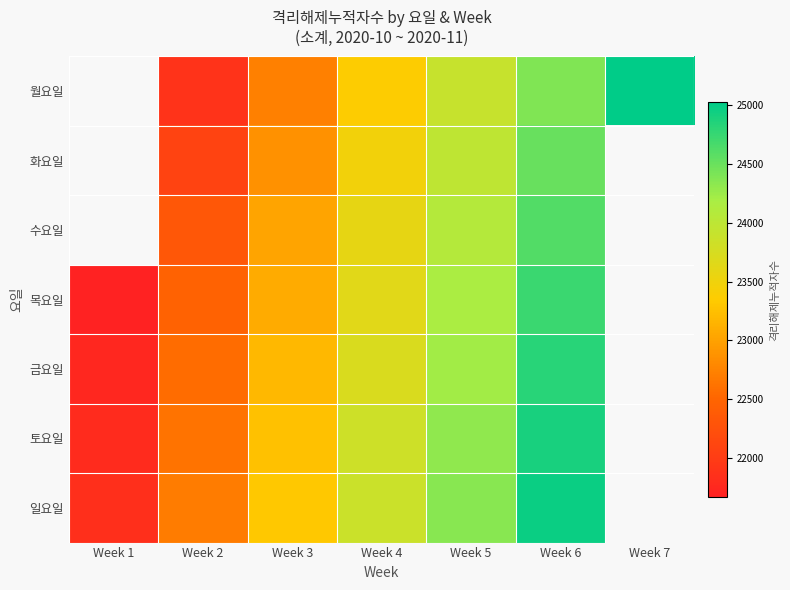

Rank the series at Week 2 from lowest to highest value.

월요일, 화요일, 수요일, 목요일, 금요일, 토요일, 일요일